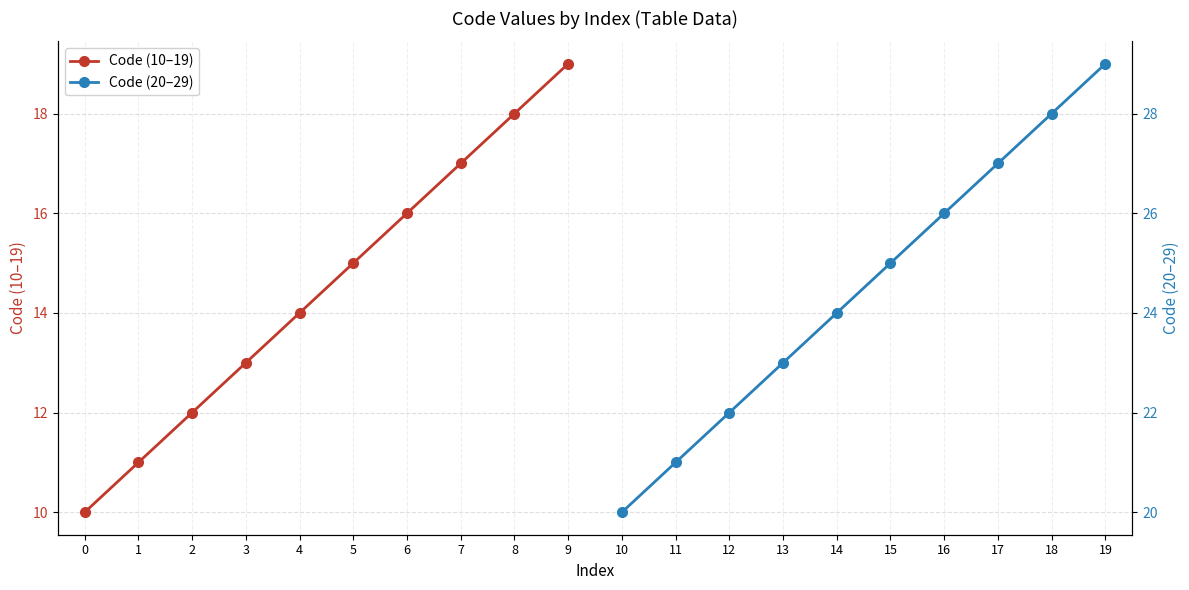

True or false: Code (10–19) has more than 1 points higher than both neighbors.

False